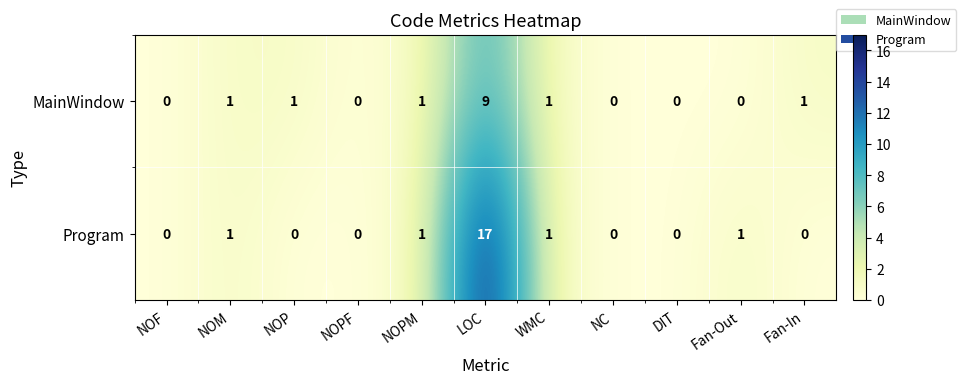

Is it true that MainWindow equals 5 at Fan-Out?

False